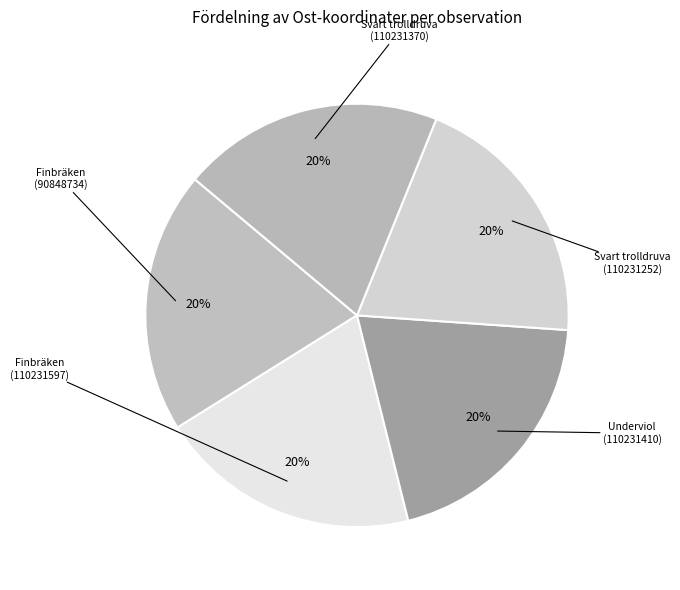

What is the total percentage of Svart trolldruva (110231370) and Svart trolldruva (110231252)?

40.0%